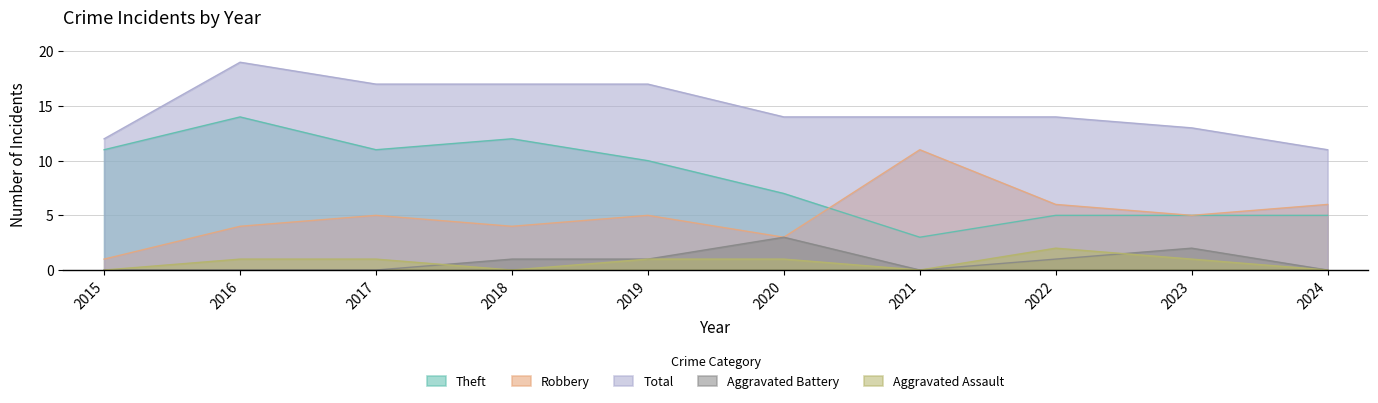

Which label corresponds to the smallest value in the chart?

2015